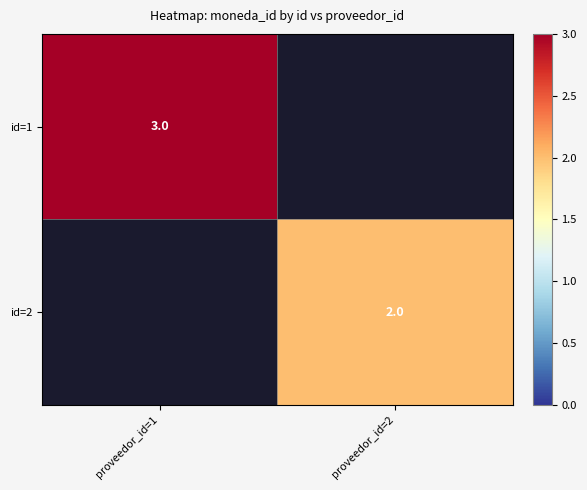

The value of id=1 at proveedor_id=1 is 3. True or false?

True